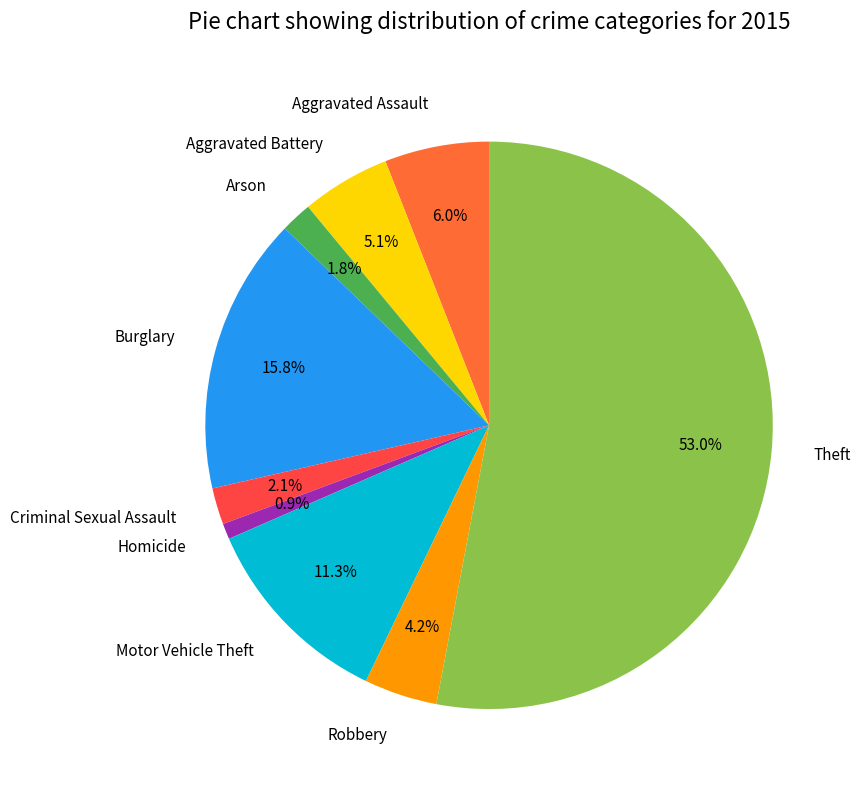

Does Theft account for over 50% of the chart?

Yes